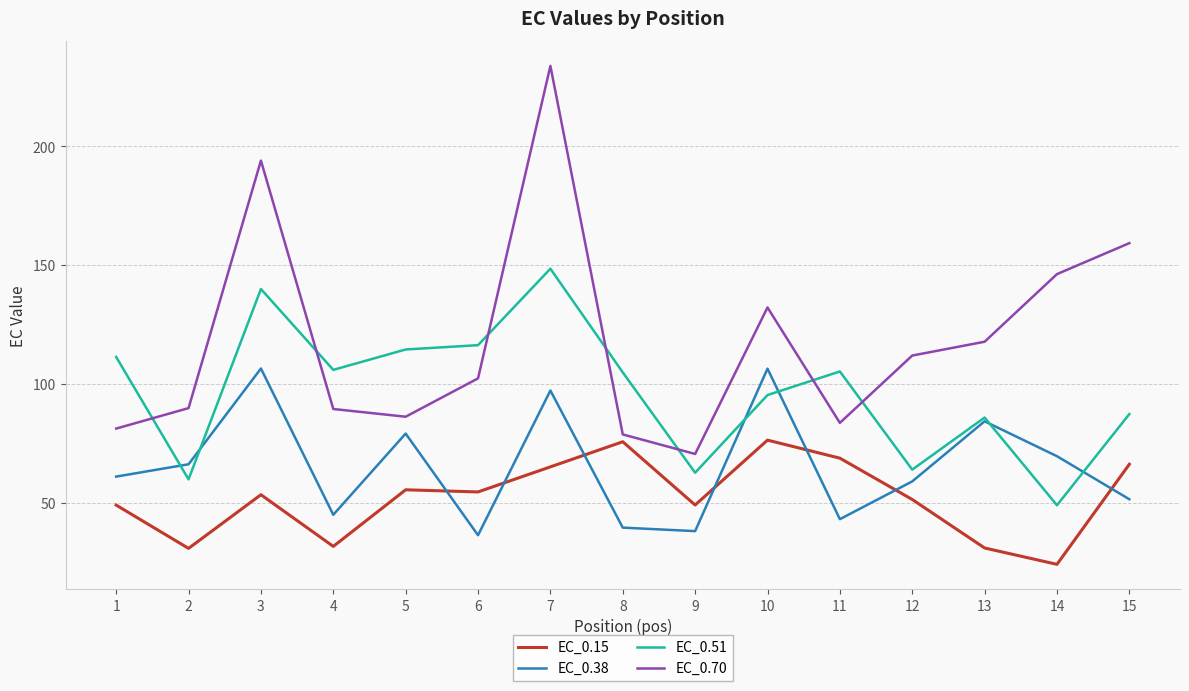

True or false: EC_0.15 has a value of 30.8 at 2.

True